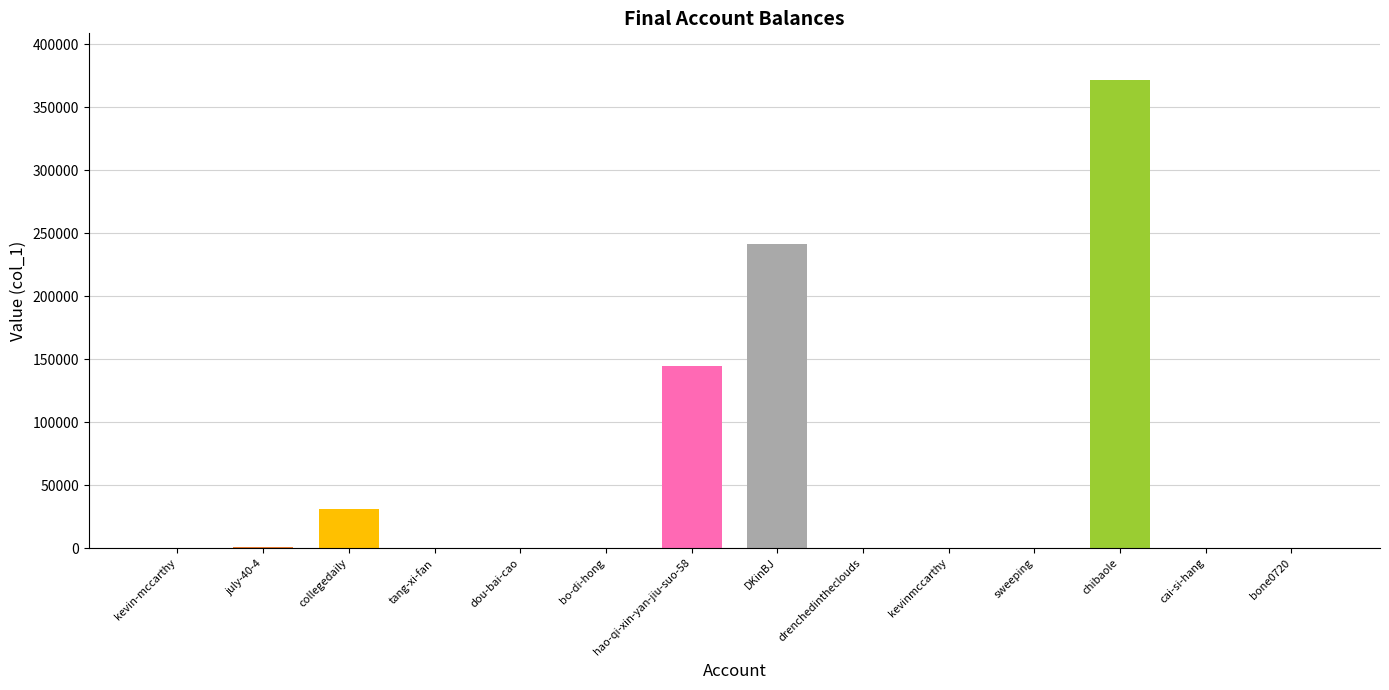

How many data points does each series have?

14